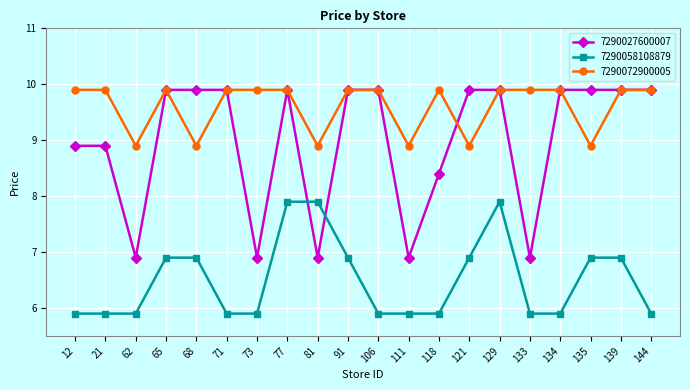

List the series in order of their overall mean, lowest first.

7290058108879, 7290027600007, 7290072900005